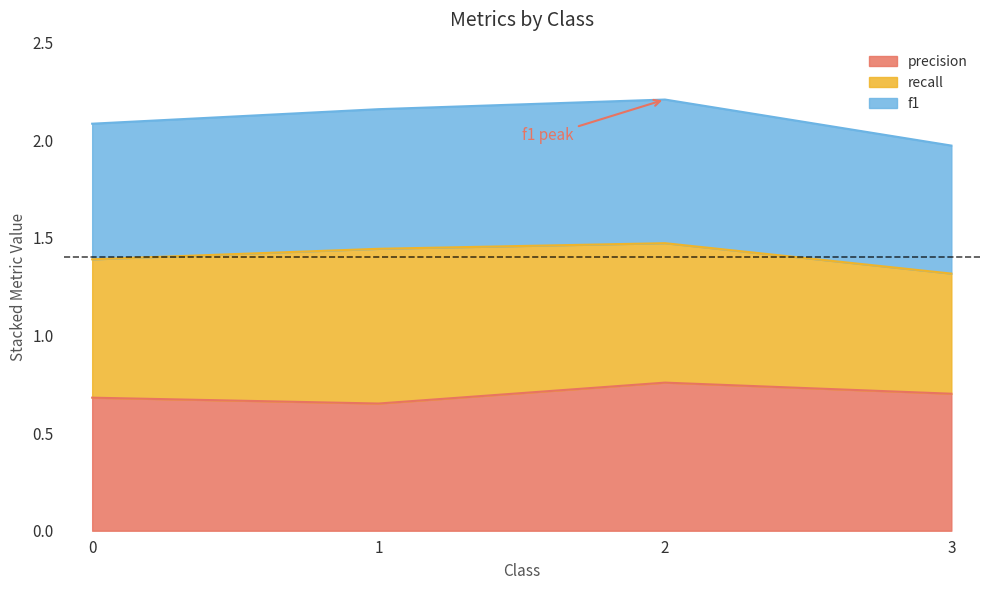

Count the f1 values in the range 2 to 3.

3